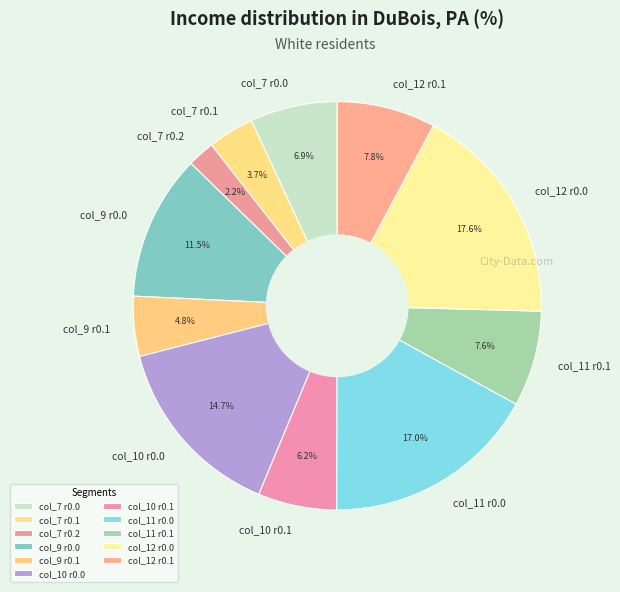

What is the ratio of the value at col_10 r0.0 to the value at col_11 r0.1?

1.9